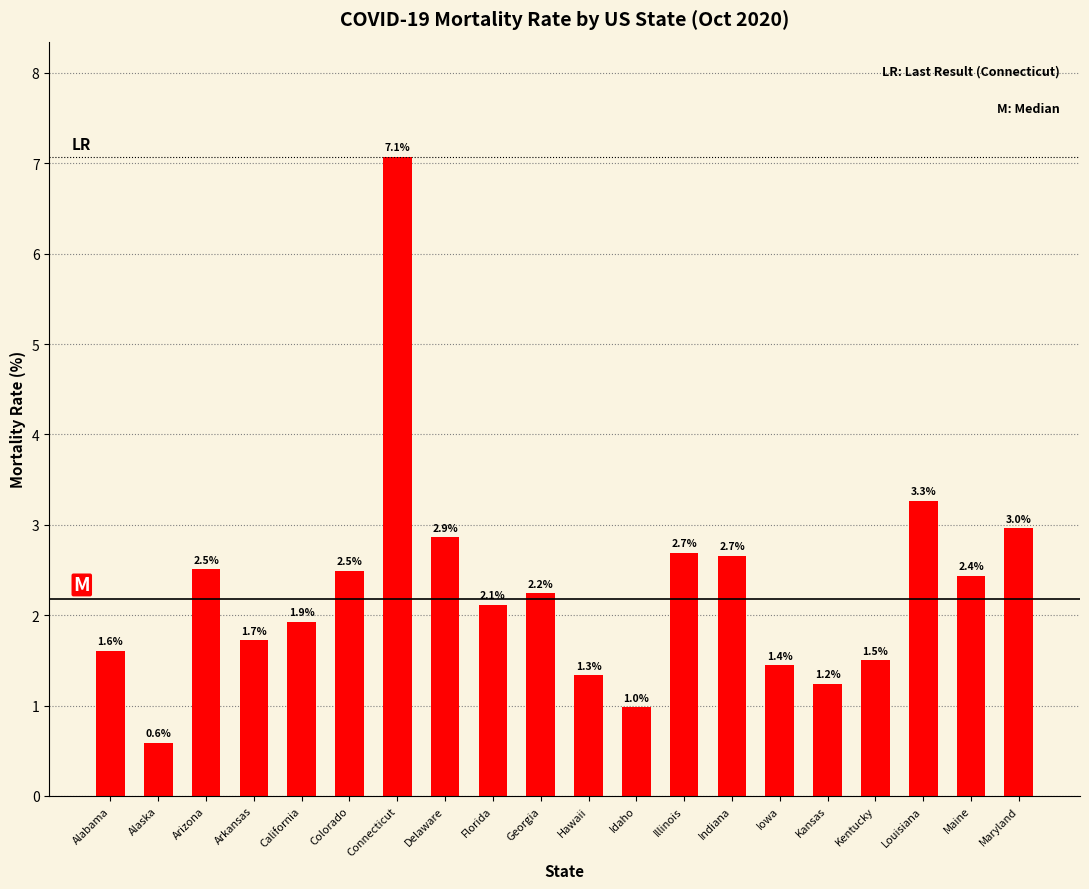

The value at Maine is 4.2. True or false?

False